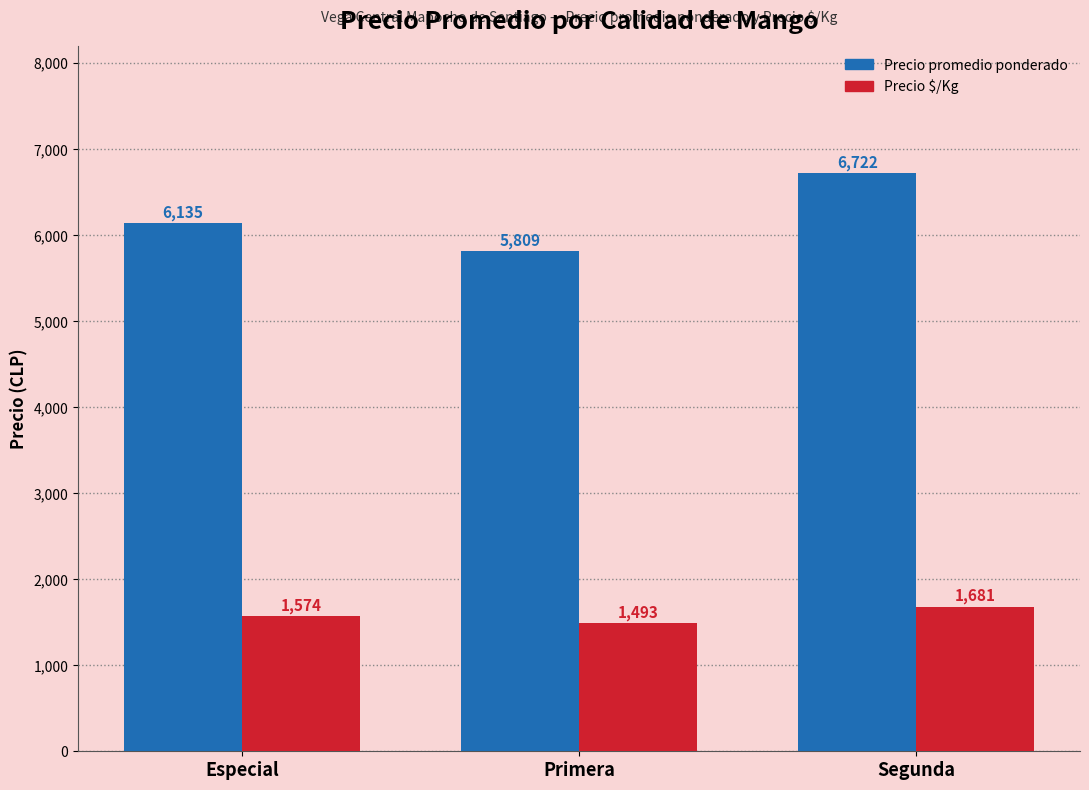

Is it true that Precio promedio ponderado equals 6135 at Especial?

True